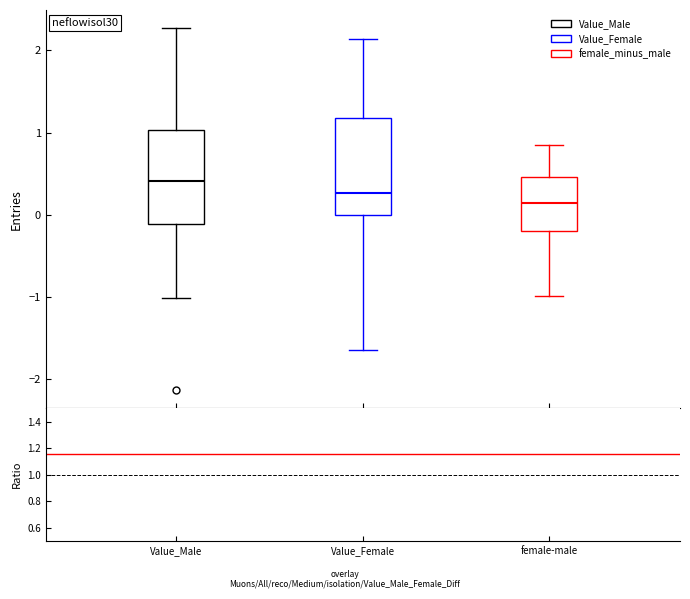

Reading left to right, transcribe this box plot: for each box, give where its median line is, the range the box spans, and where its two whiskers end, as read against the y-axis. The values are not printed on the chart, so give them approximately, as read against the axis.

Value_Male: median 0.4, box -0.1 to 1.0, whiskers -1.0 to 2.3
Value_Female: median 0.3, box 0.0 to 1.2, whiskers -1.6 to 2.1
female-male: median 0.1, box -0.2 to 0.5, whiskers -1.0 to 0.8